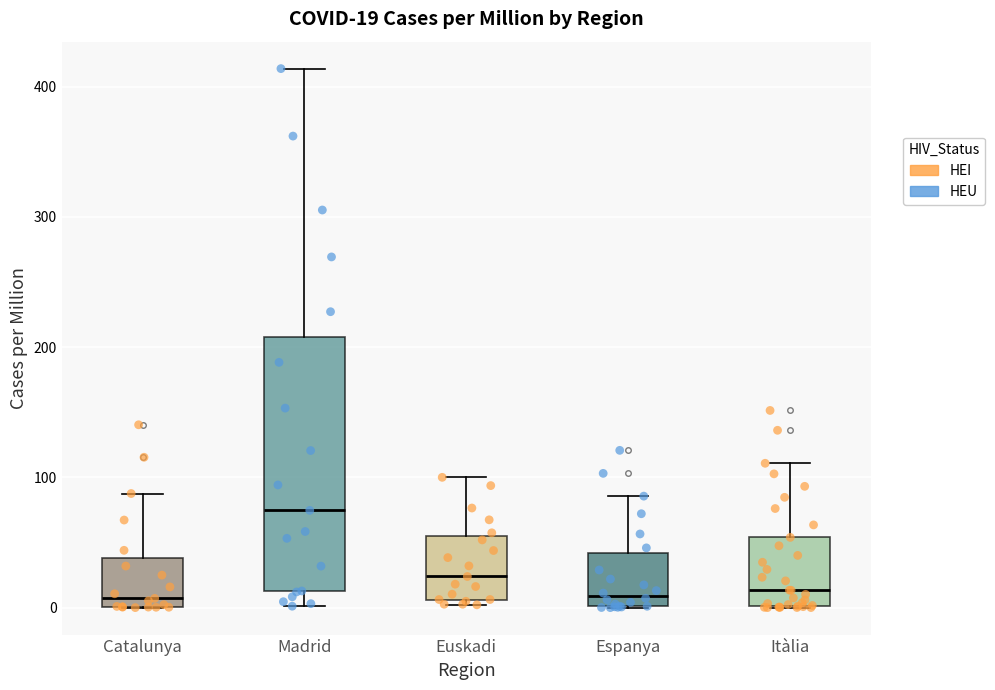

Which box is the tallest, from its lower edge to its upper edge?

Madrid